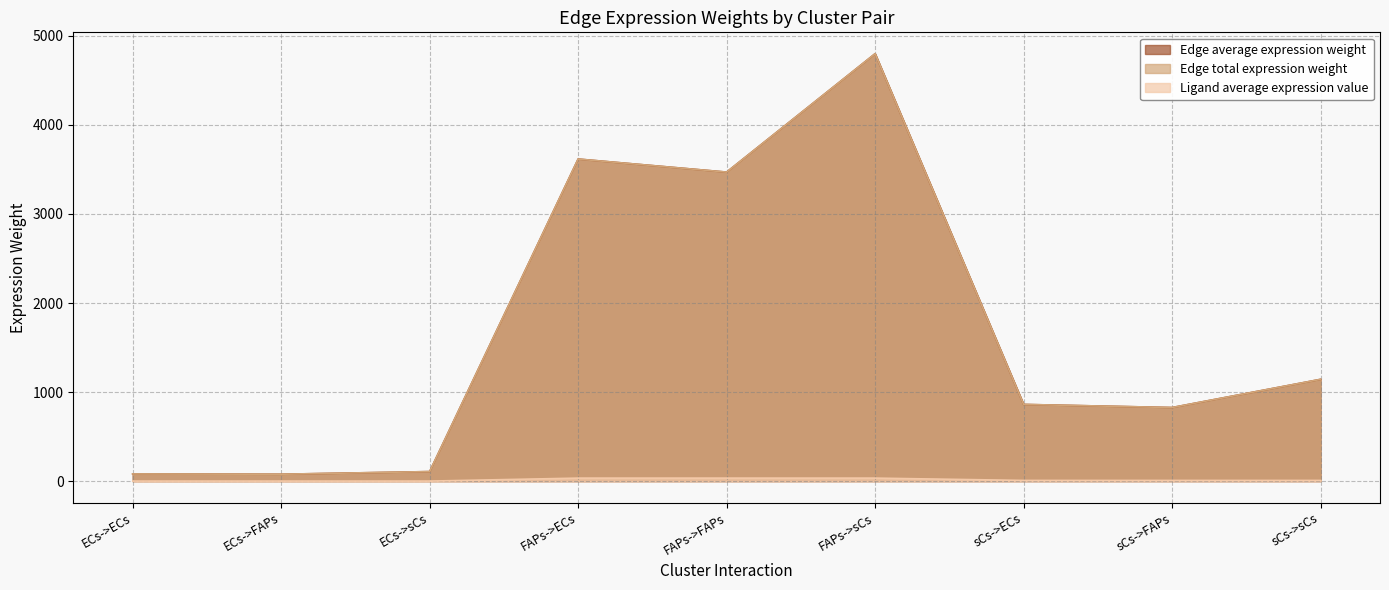

At how many categories does at least one series exceed 1924?

3